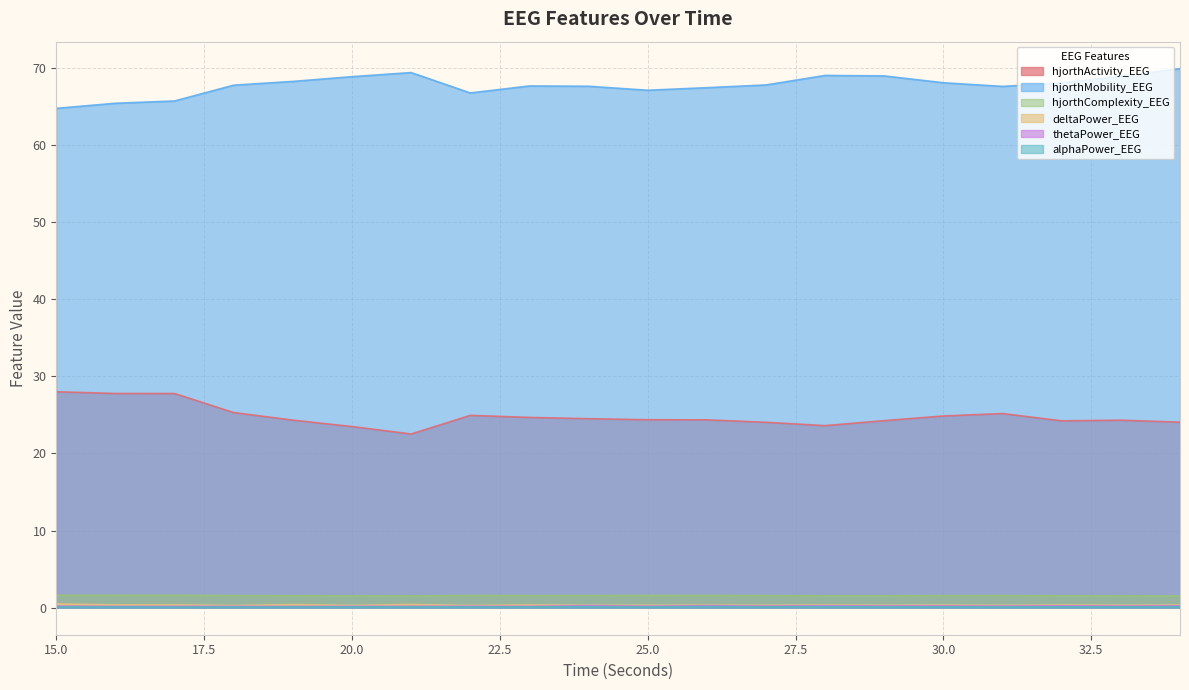

True or false: hjorthActivity_EEG and alphaPower_EEG intersect in this chart.

False